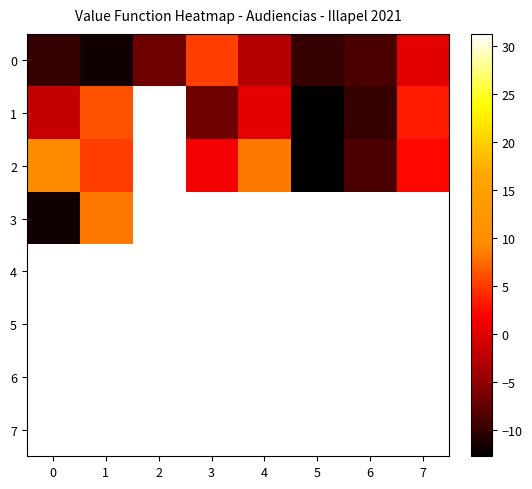

At which label does 2 reach its minimum?

5